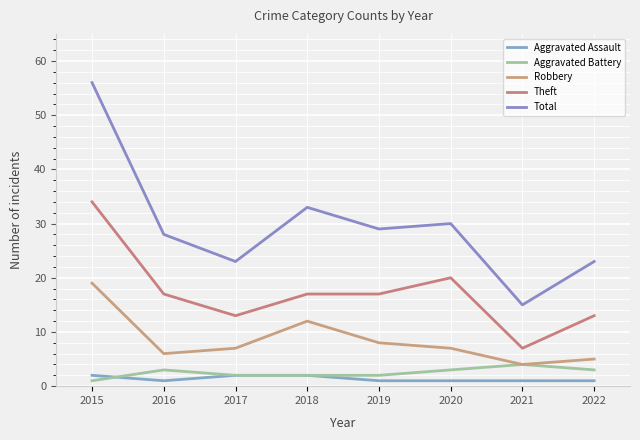

At which label is Theft closest to 20?

2020